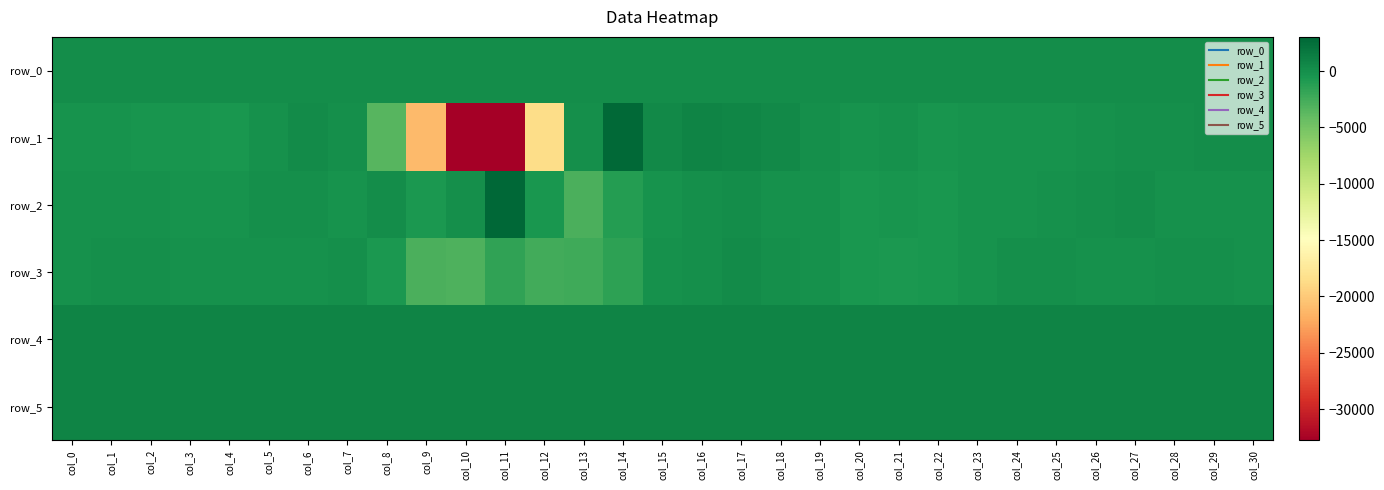

The row_5 series shows 1225.0 at col_14. True or false?

False